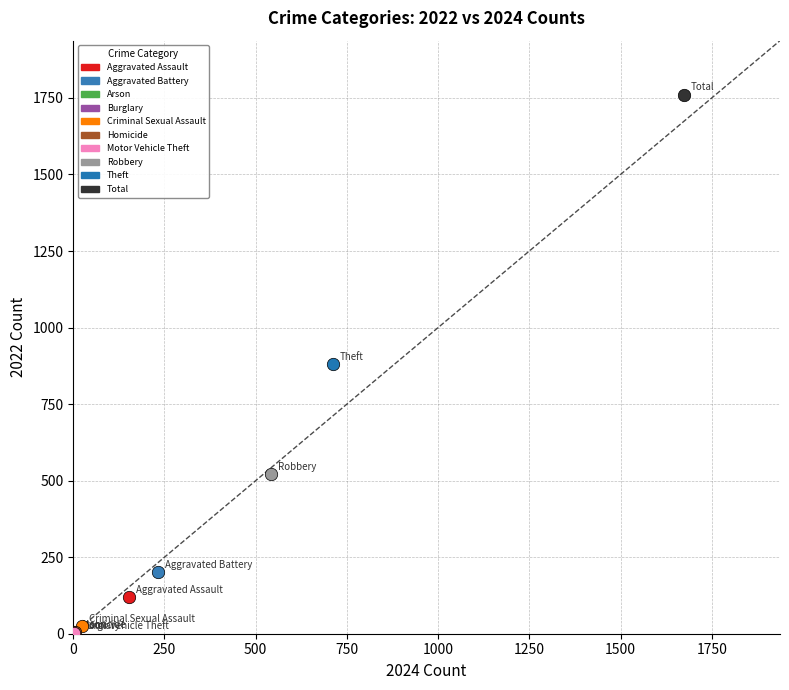

What are all the series names shown in the legend?

Aggravated Assault, Aggravated Battery, Arson, Burglary, Criminal Sexual Assault, Homicide, Motor Vehicle Theft, Robbery, Theft, Total